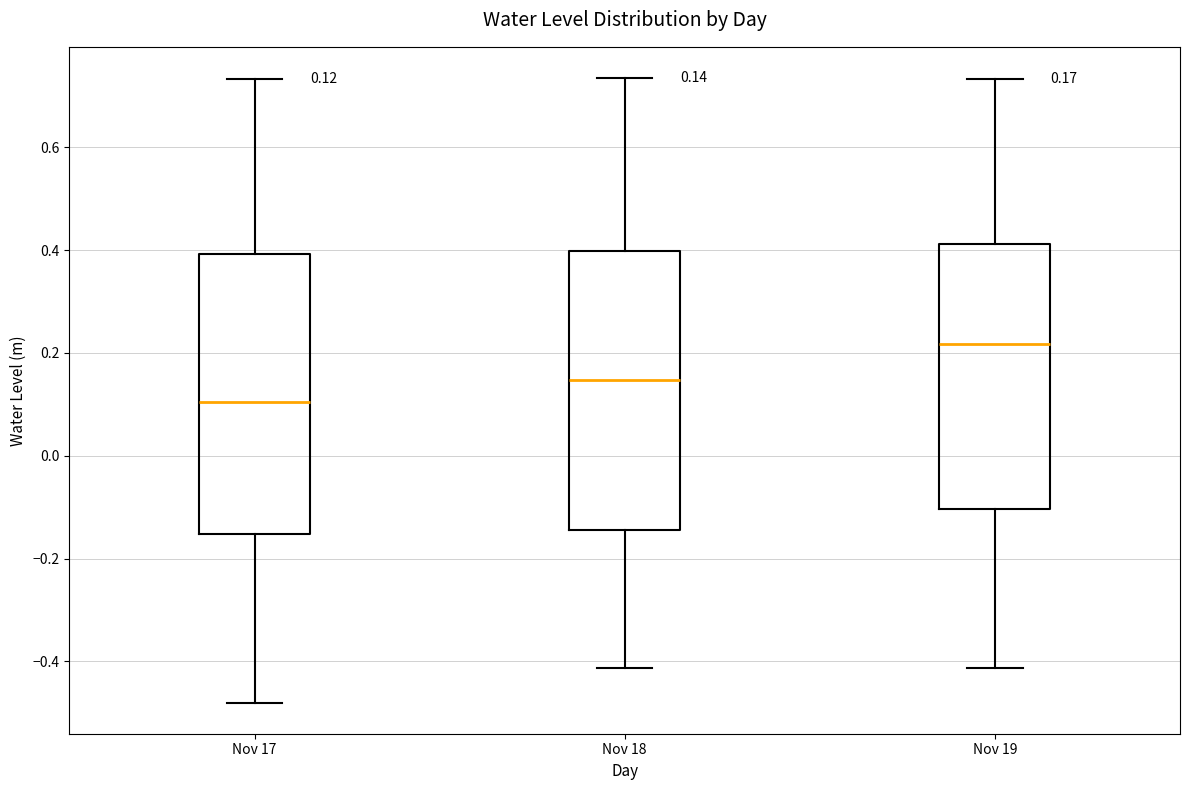

Which box has the lowest median line?

Nov 17